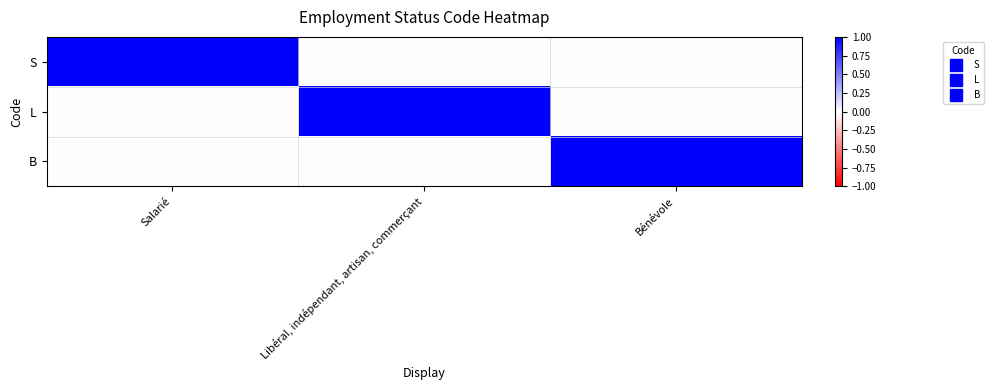

At which category is the sum across all series the highest?

Salarié